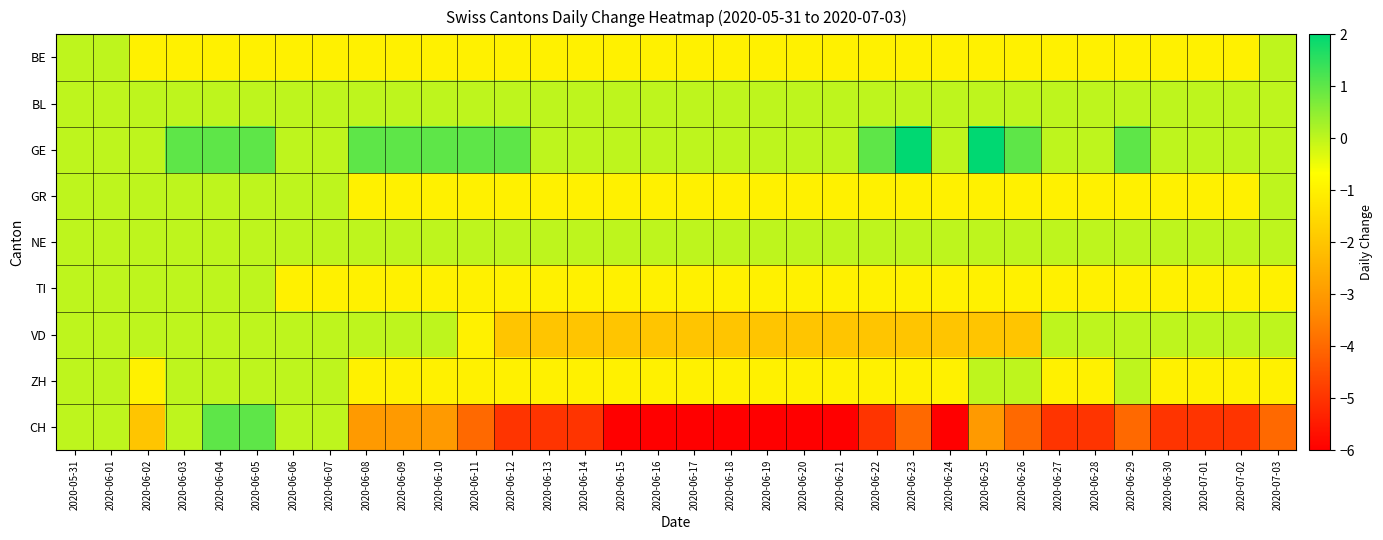

What is the spread (max minus min) of values at 2020-06-23?

6